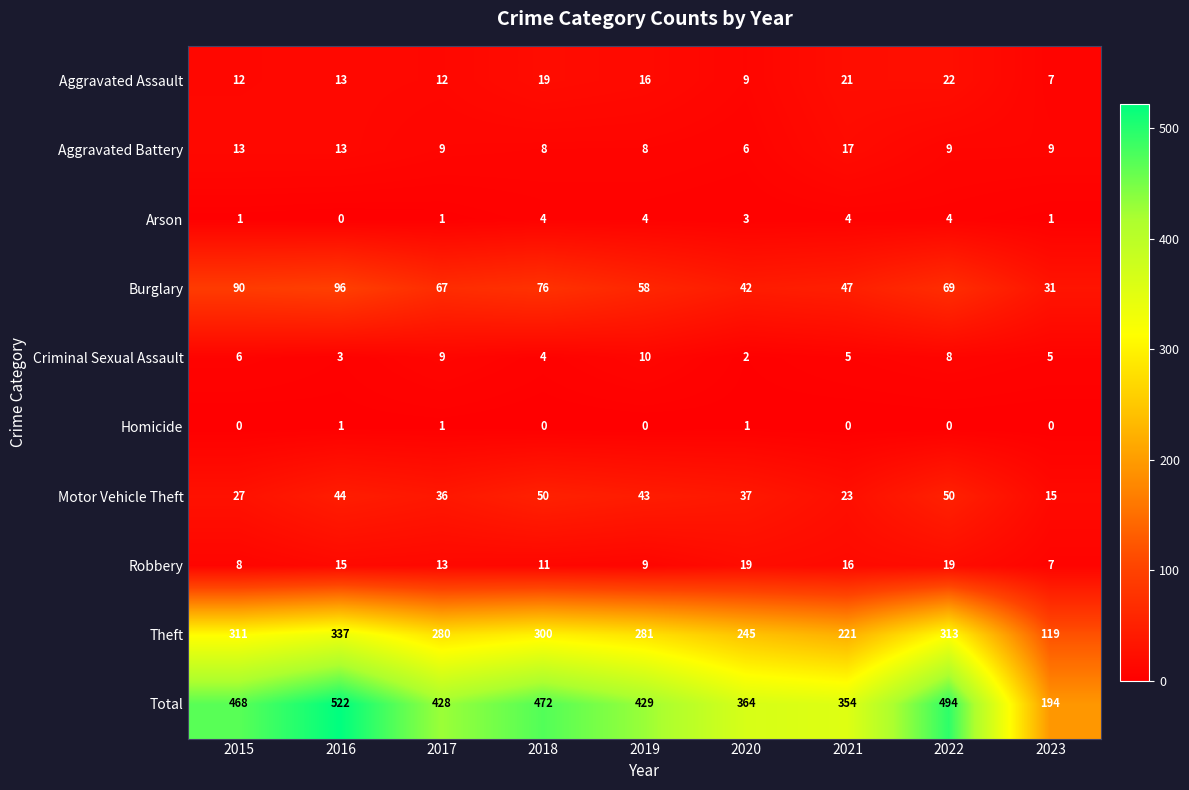

At which label does Robbery first exceed 13?

2016